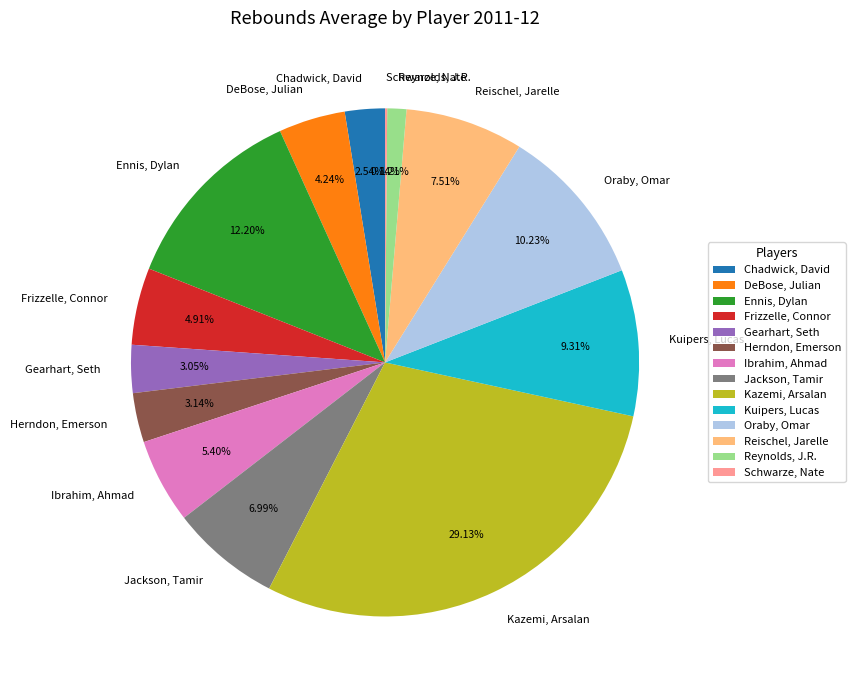

What is the largest slice in the pie chart?

Kazemi, Arsalan